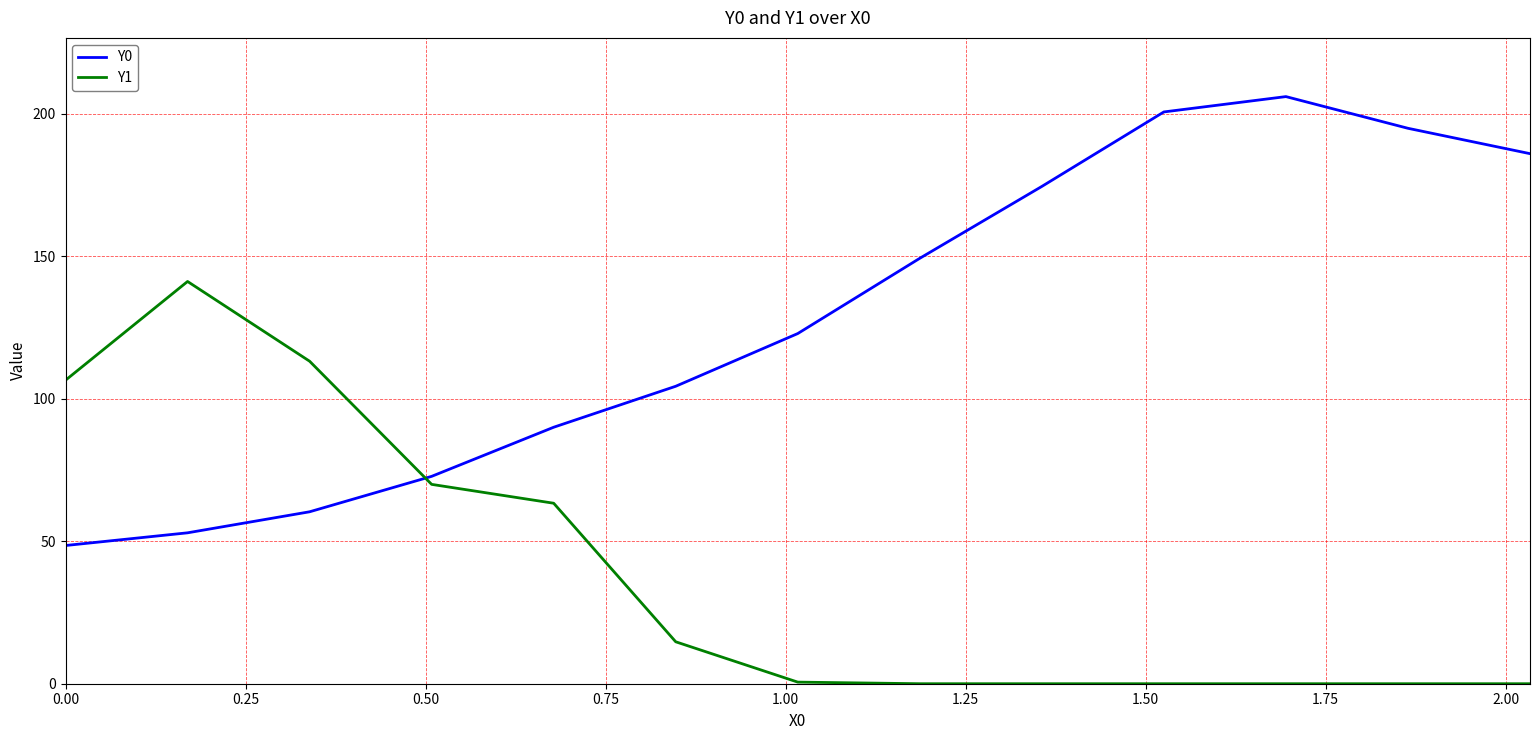

How many lines are shown in the chart?

2